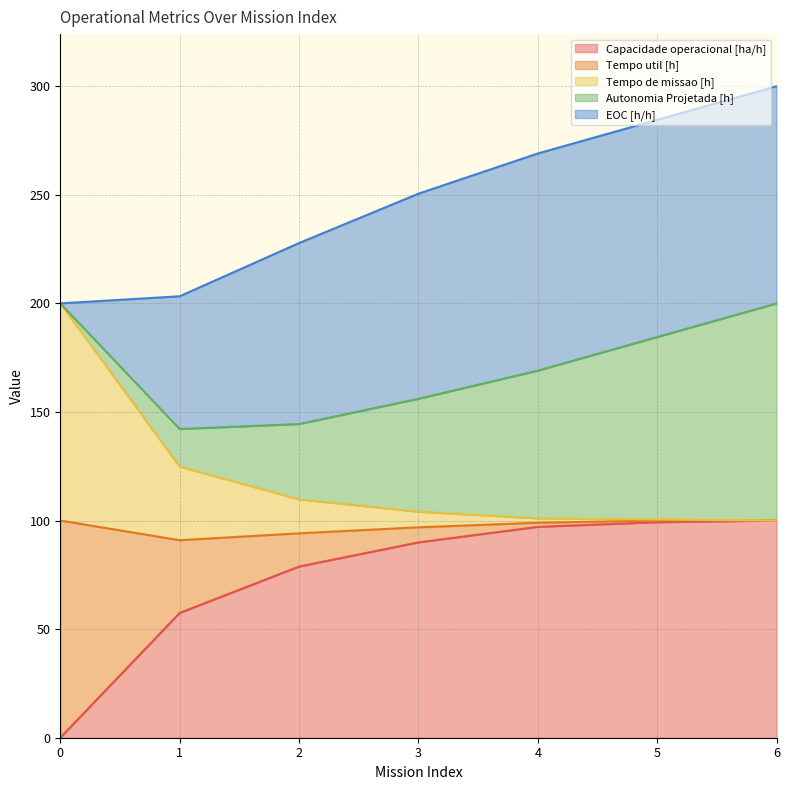

How many values in Capacidade operacional [ha/h] are above zero?

6